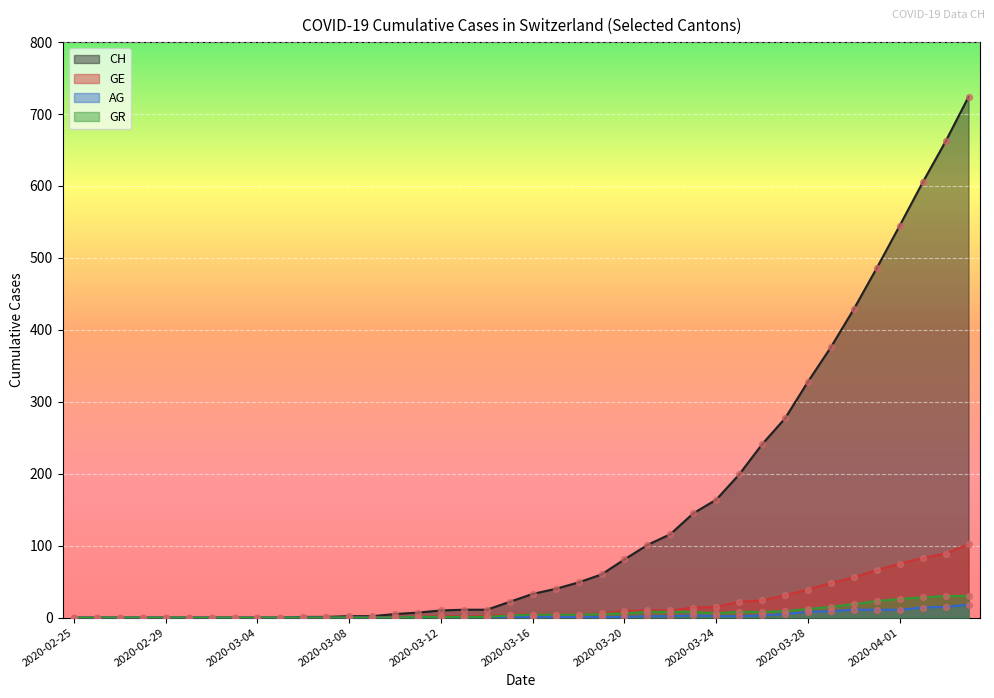

At how many categories does at least one series exceed 538?

4